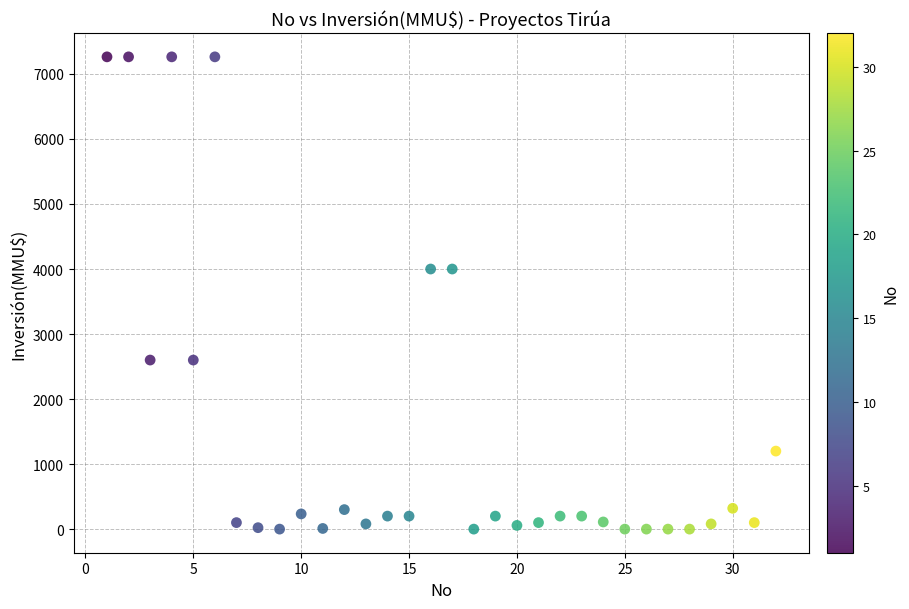

What is the range of Y values (max minus min)?

7263